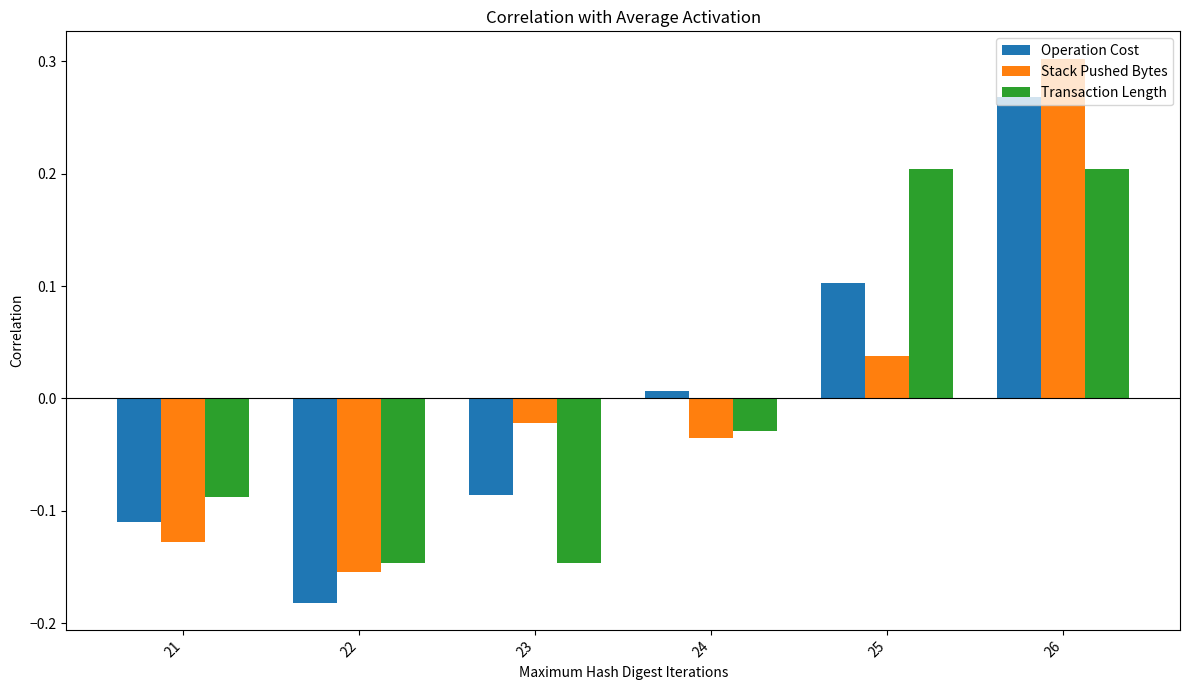

Is it true that Operation Cost equals -0.3 at 22?

False